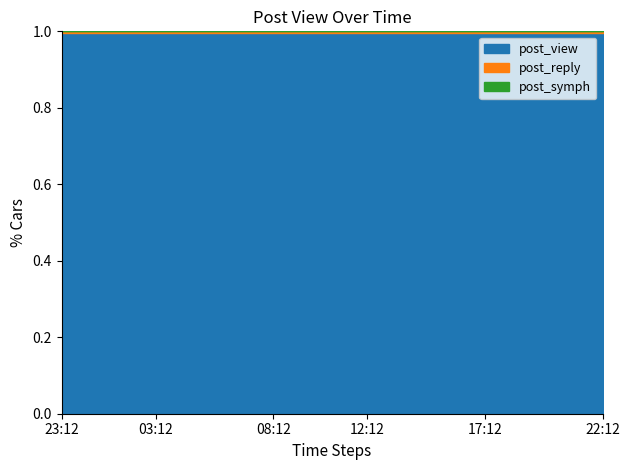

True or false: post_view and post_symph intersect in this chart.

False